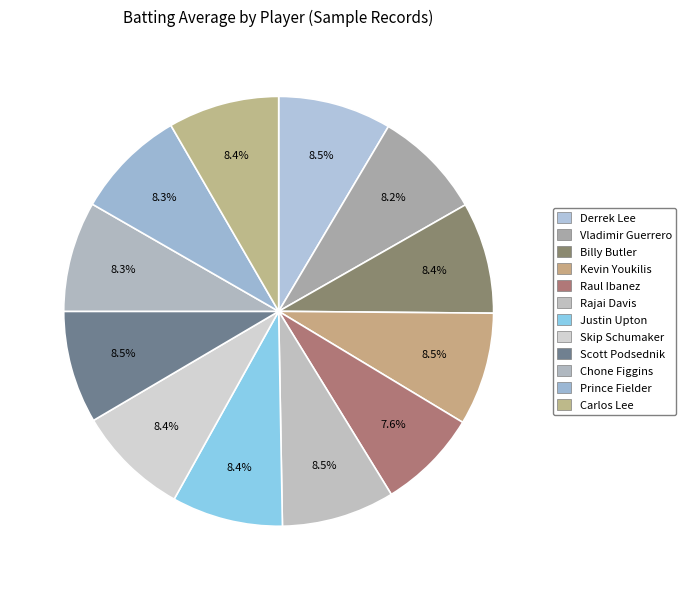

How many segments does this pie chart have?

12